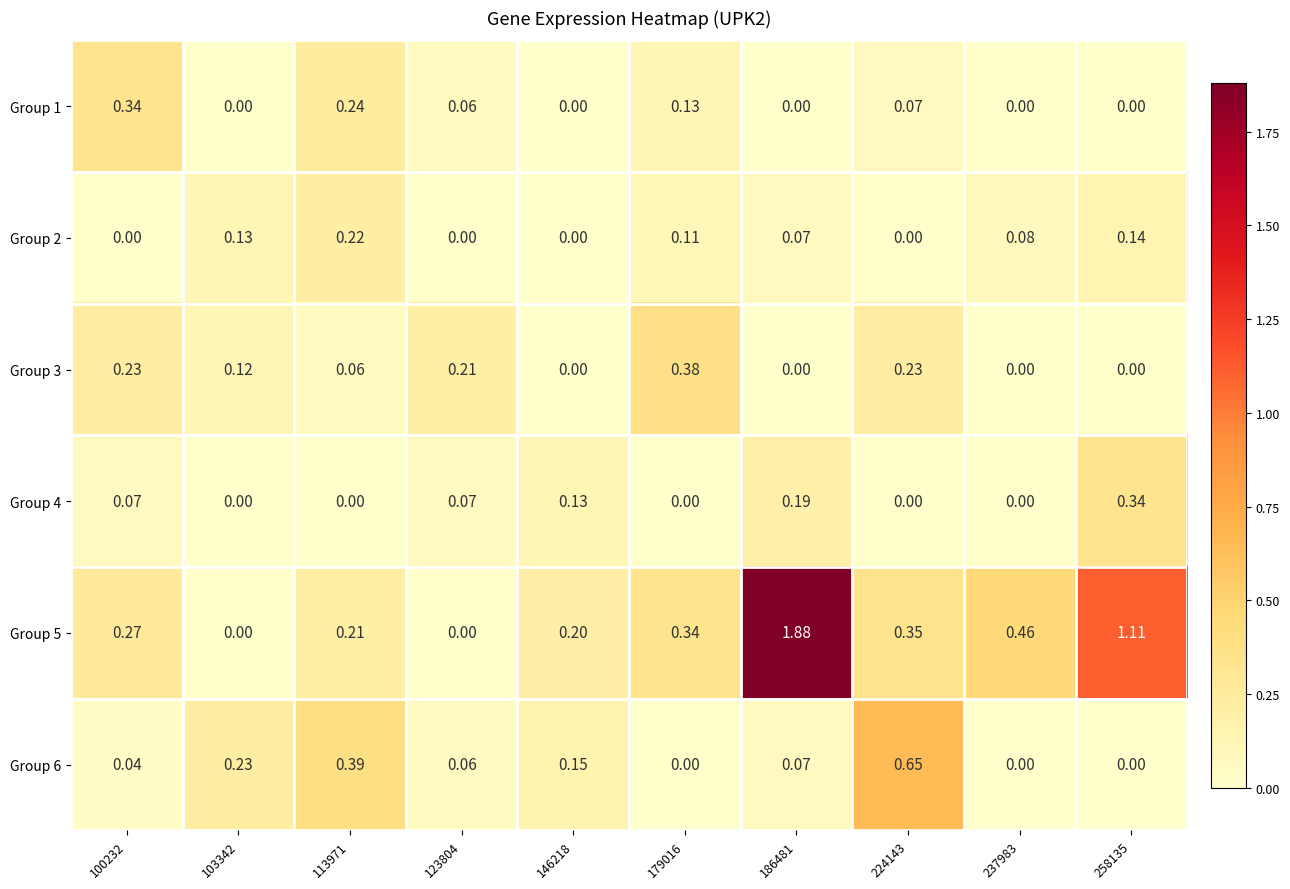

Is the value of Group 2 at 186481 greater than the value of Group 1 at 179016?

No